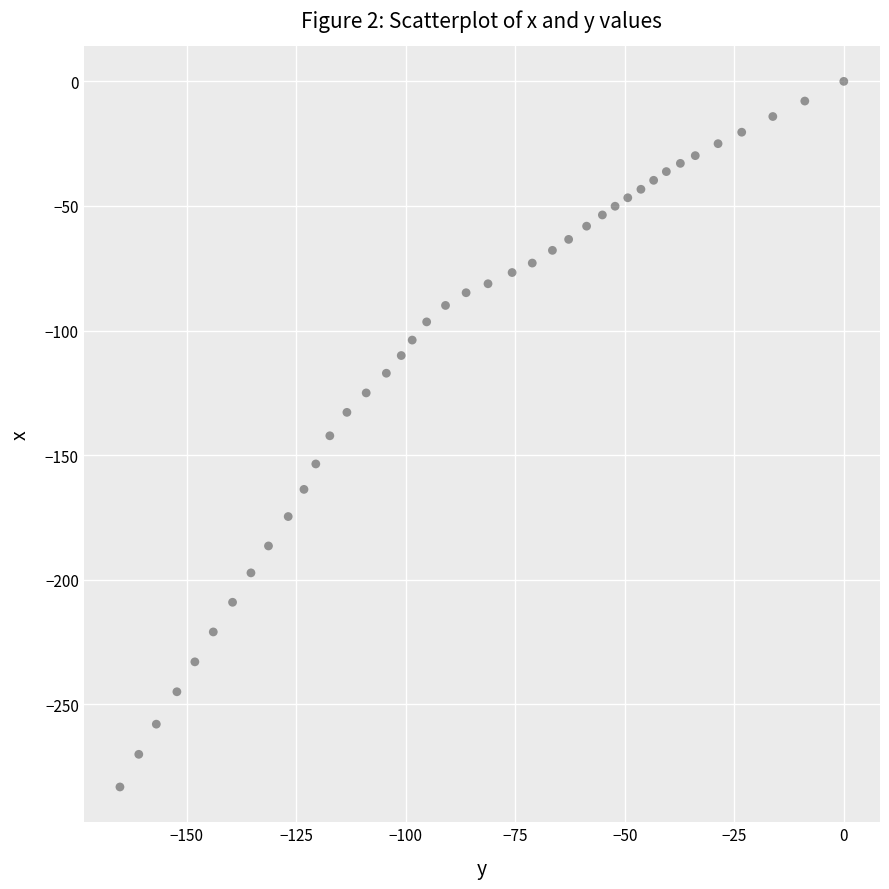

What is the range of Y values (max minus min)?

283.1